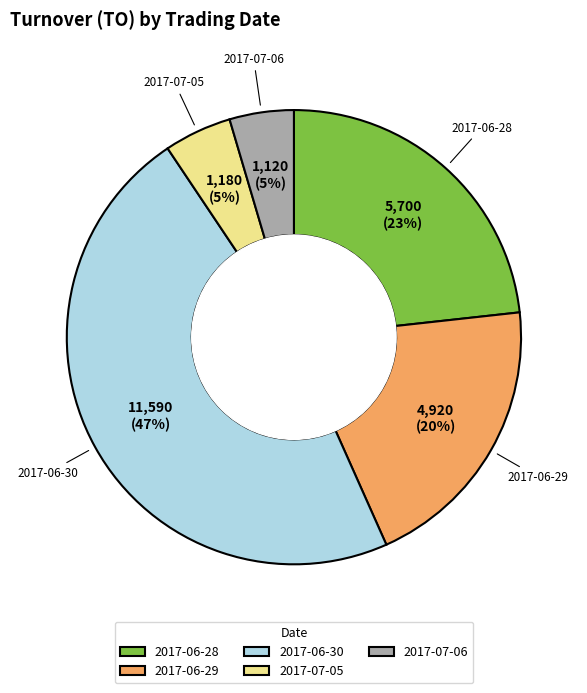

How many slices are in this pie chart?

5